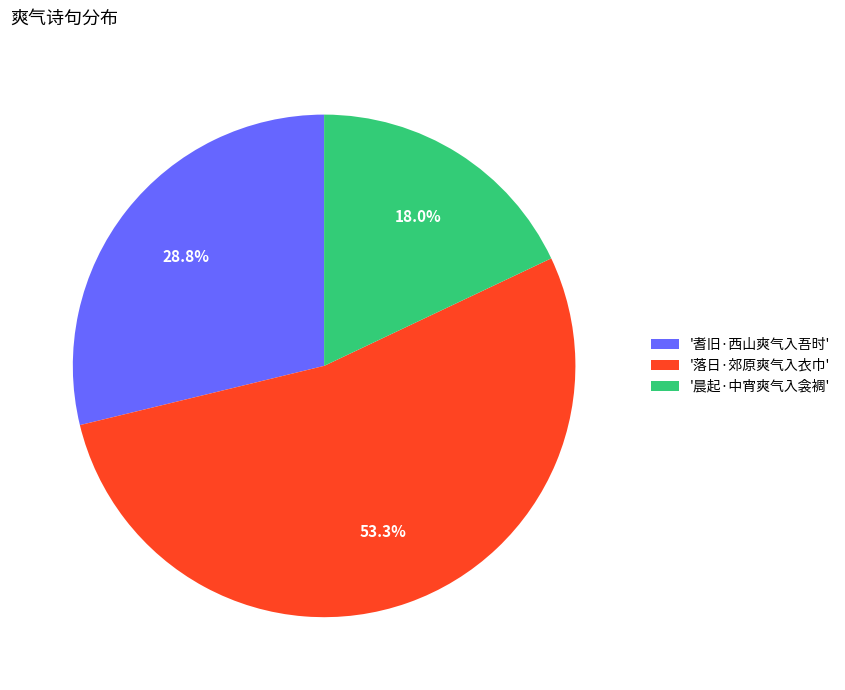

Which has a higher value, '耆旧·西山爽气入吾时' or '落日·郊原爽气入衣巾'?

'落日·郊原爽气入衣巾'